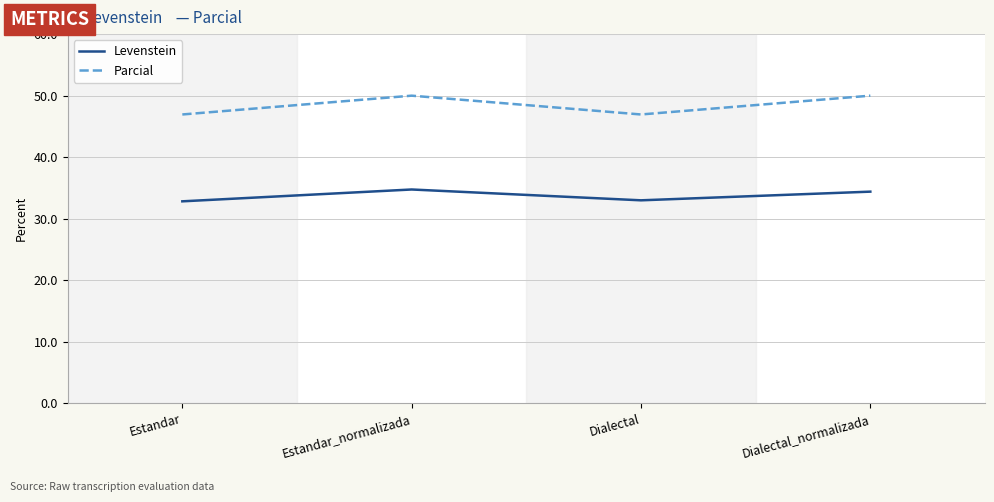

How many interior local valleys does the Levenstein series have?

1